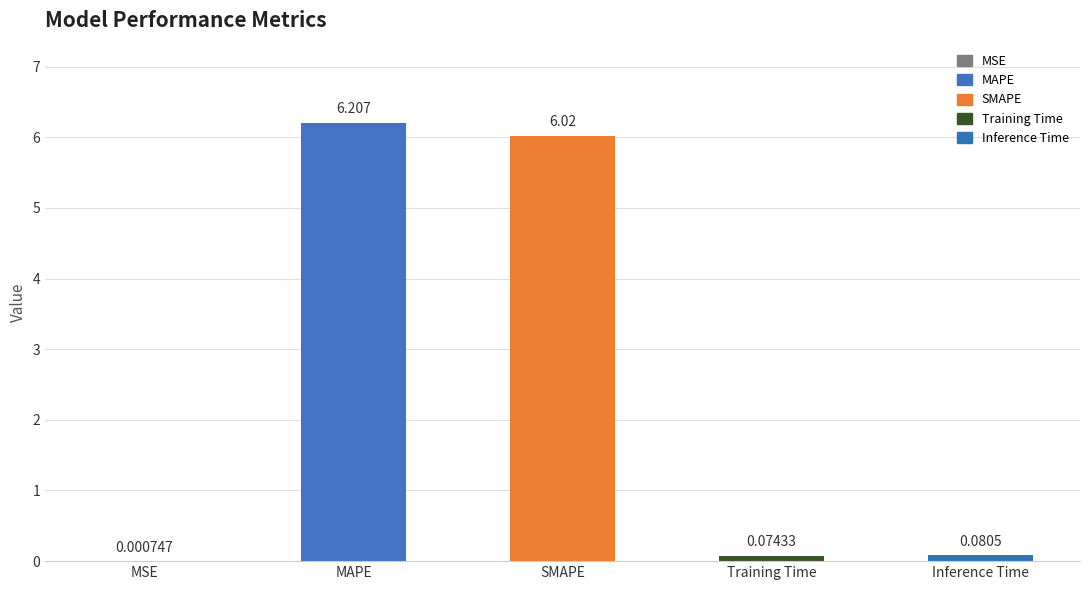

Which category has the highest value across all series?

MAPE